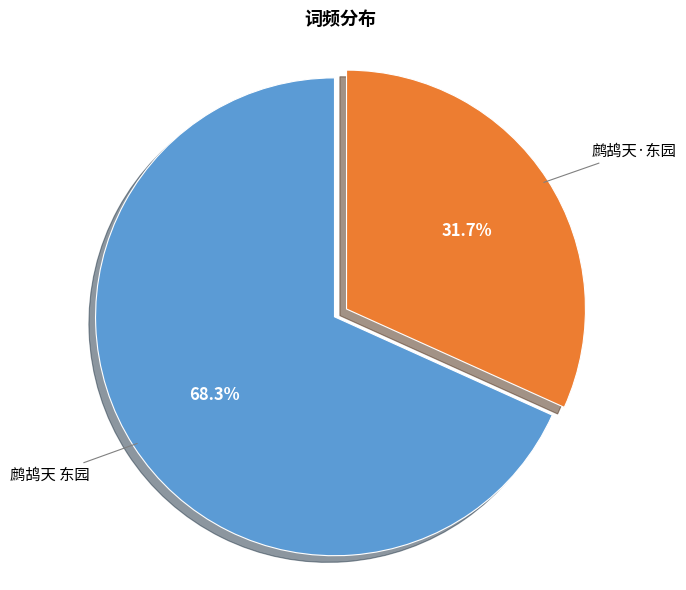

How many segments does this pie chart have?

2